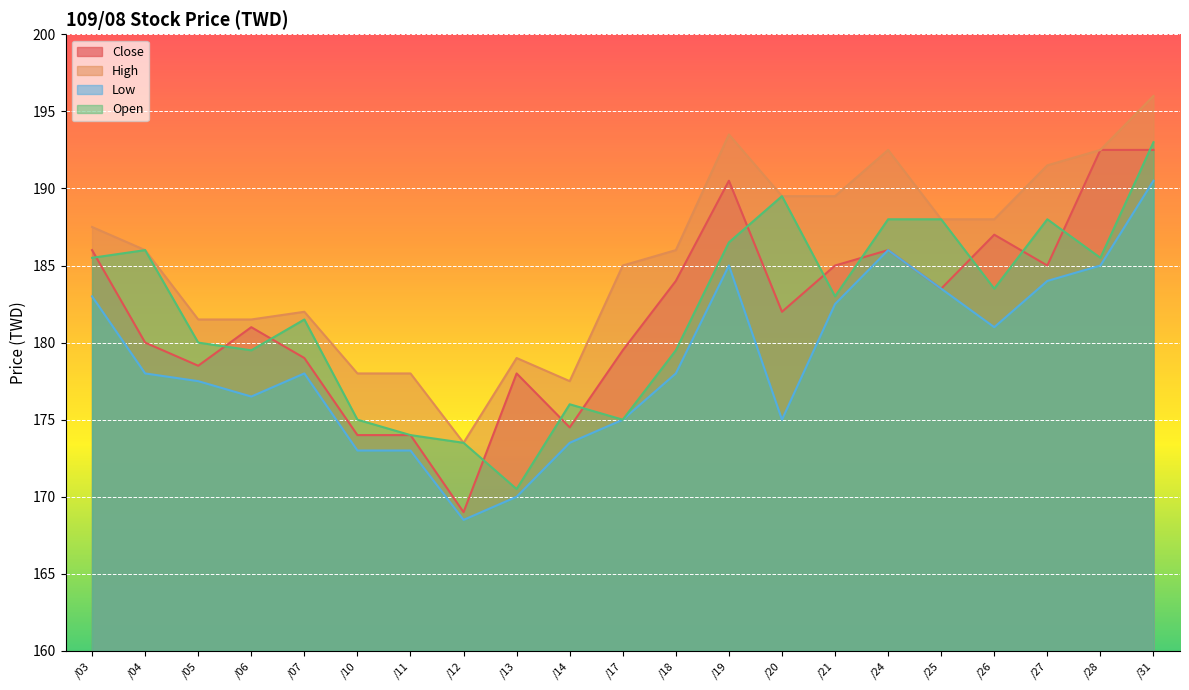

What is the spread (max minus min) of values at /24?

6.5